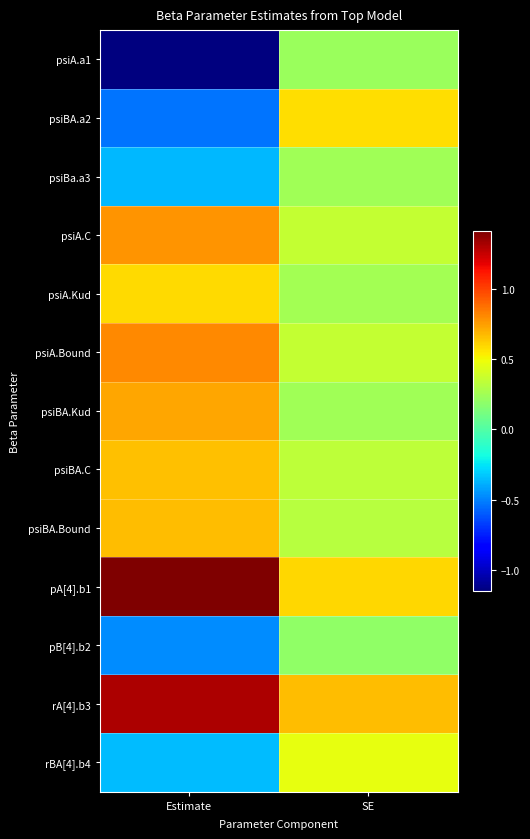

Which series has the widest spread of values?

psiA.a1